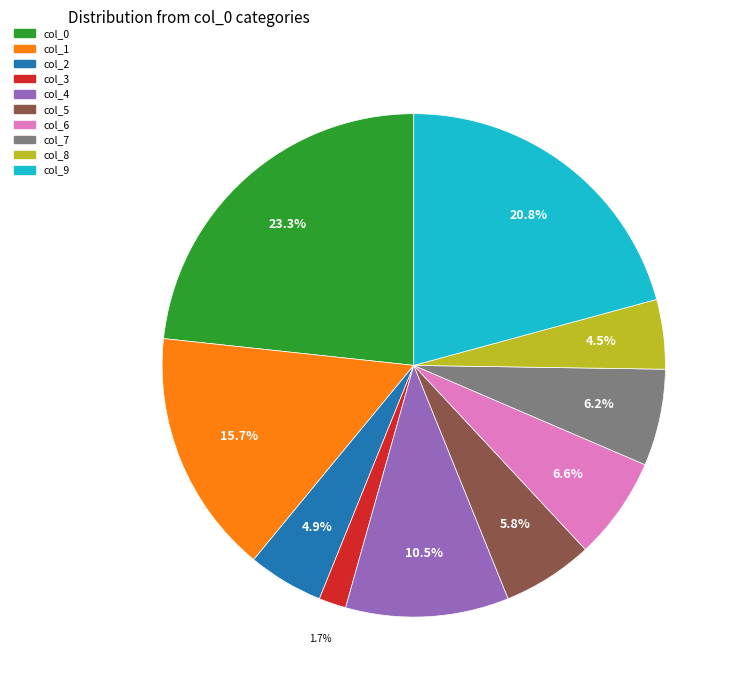

Does any single category account for the majority?

No